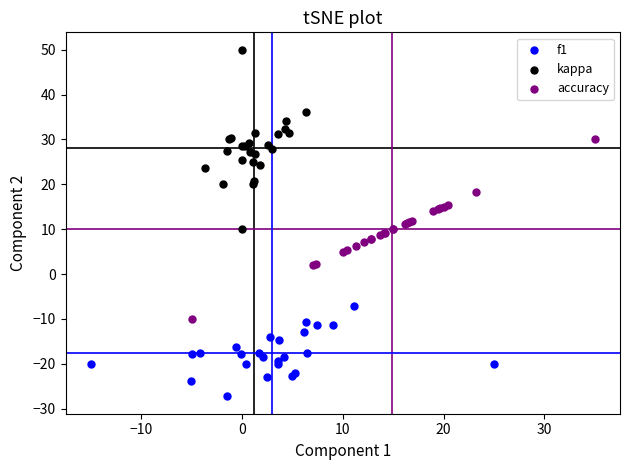

What are all the series names shown in the legend?

f1, kappa, accuracy